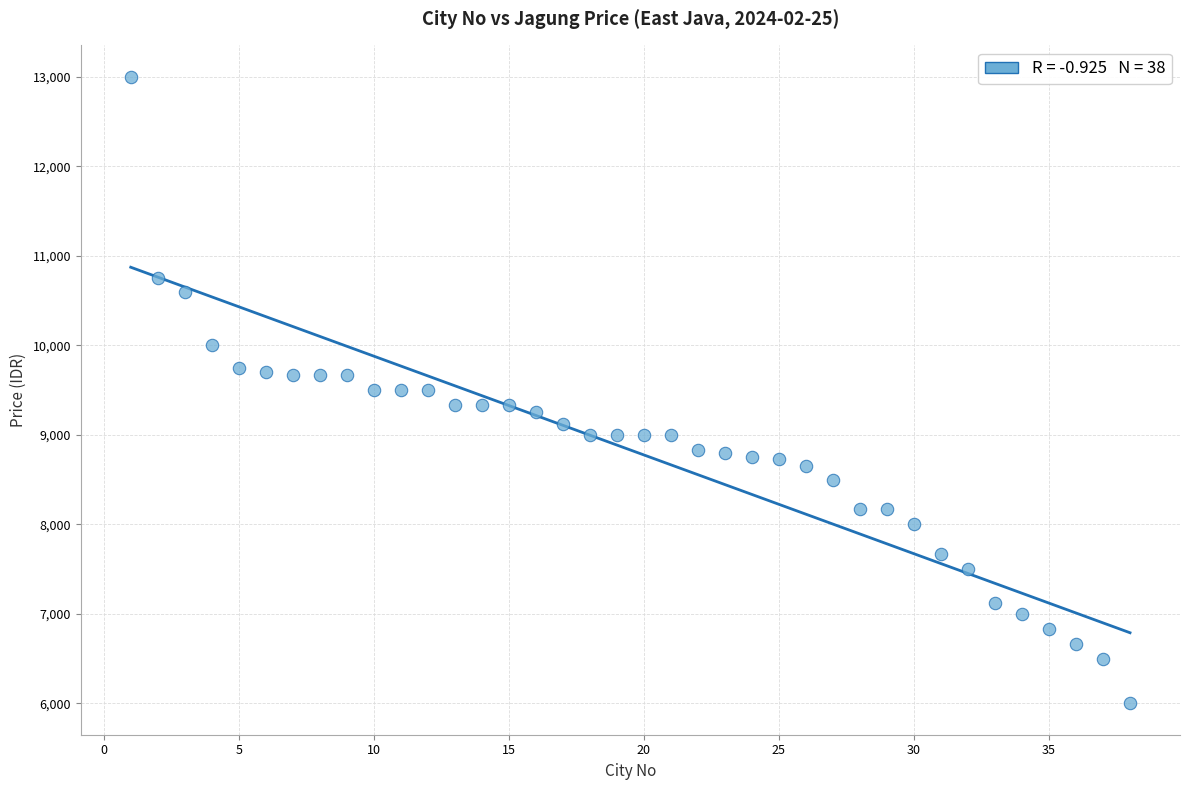

What is the range of Y values (max minus min)?

7000